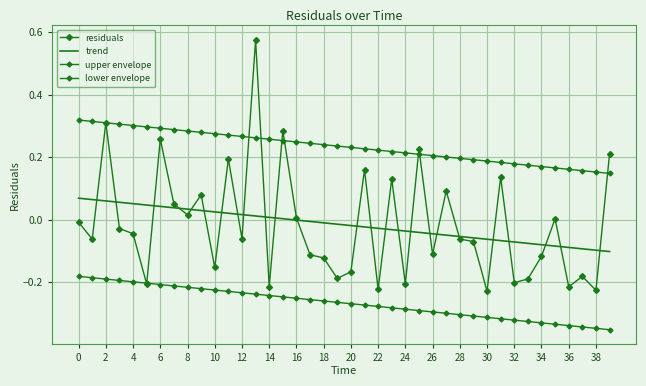

What are all the series names shown in the legend?

residuals, trend, upper envelope, lower envelope